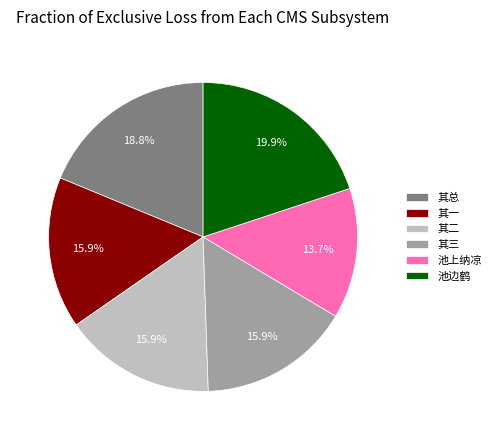

Does 池边鹤 account for over 50% of the chart?

No